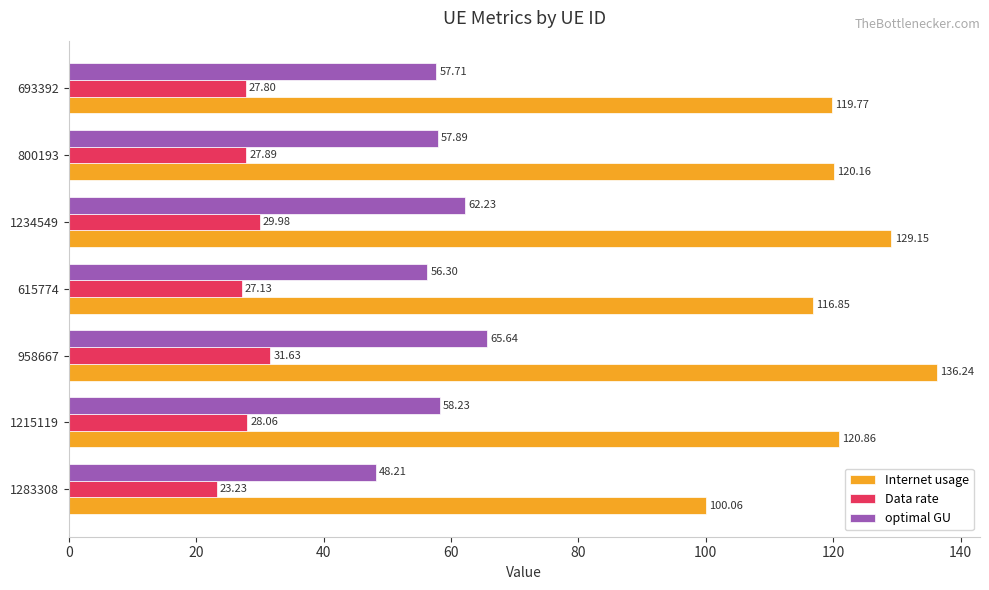

What is the total value across all series at 958667?

233.5